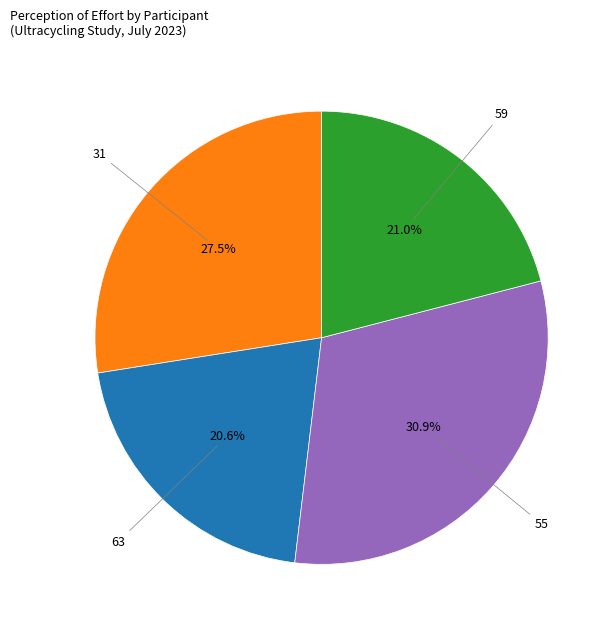

Does any single category account for the majority?

No